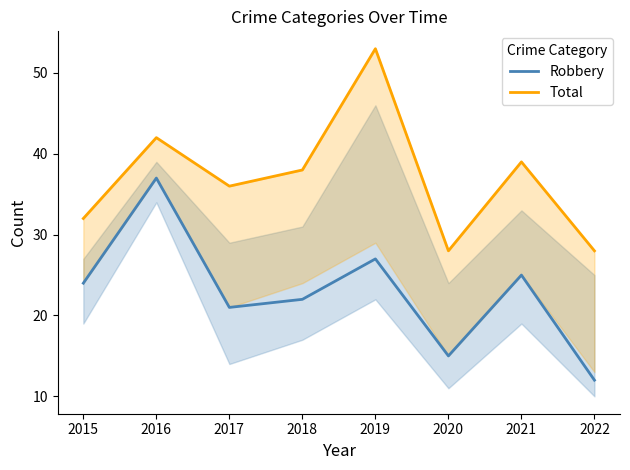

At which label does Robbery reach its minimum?

2022